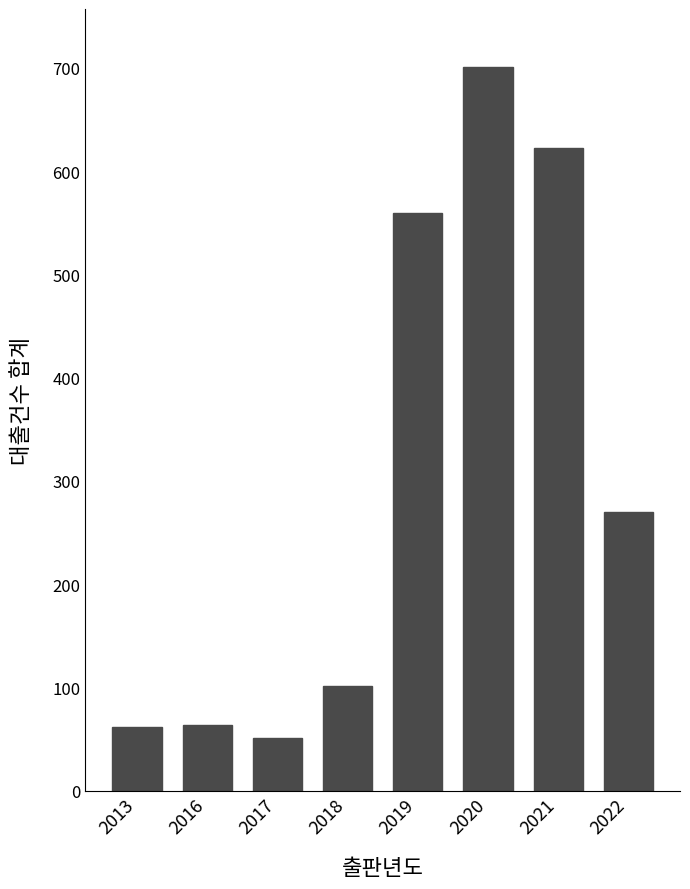

How many data points does each series have?

8